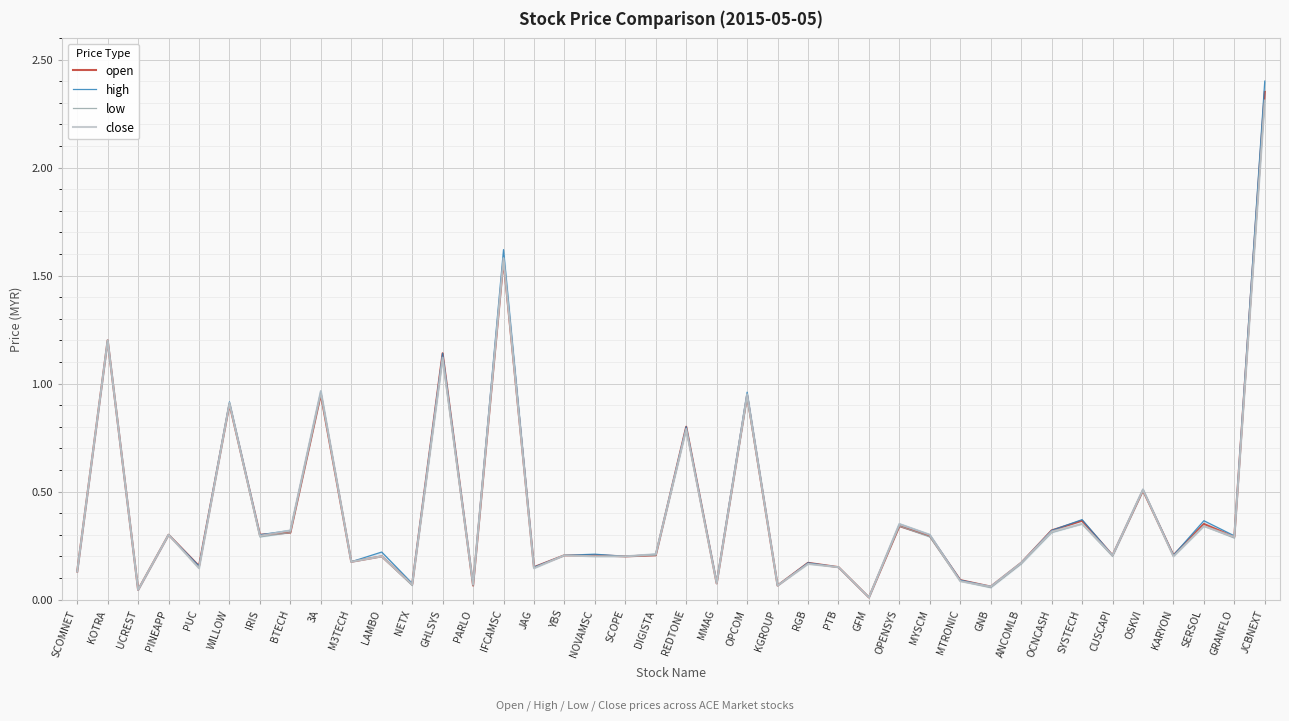

Reading right to left, extract all data points from this chart.

open: JCBNEXT=2.4	GRANFLO=0.3	SERSOL=0.3	KARYON=0.2	OSKVI=0.5	CUSCAPI=0.2	SYSTECH=0.4	OCNCASH=0.3	ANCOMLB=0.2	GNB=0.1	MTRONIC=0.1	MYSCM=0.3	OPENSYS=0.3	GFM=0.0	PTB=0.1	RGB=0.2	KGROUP=0.1	OPCOM=0.9	MMAG=0.1	REDTONE=0.8	DIGISTA=0.2	SCOPE=0.2	NOVAMSC=0.2	YBS=0.2	JAG=0.1	IFCAMSC=1.6	PARLO=0.1	GHLSYS=1.1	NETX=0.1	LAMBO=0.2	M3TECH=0.2	3A=0.9	BTECH=0.3	IRIS=0.3	WILLOW=0.9	PUC=0.2	PINEAPP=0.3	UCREST=0.0	KOTRA=1.2	SCOMNET=0.1
high: JCBNEXT=2.4	GRANFLO=0.3	SERSOL=0.4	KARYON=0.2	OSKVI=0.5	CUSCAPI=0.2	SYSTECH=0.4	OCNCASH=0.3	ANCOMLB=0.2	GNB=0.1	MTRONIC=0.1	MYSCM=0.3	OPENSYS=0.3	GFM=0.0	PTB=0.1	RGB=0.2	KGROUP=0.1	OPCOM=1.0	MMAG=0.1	REDTONE=0.8	DIGISTA=0.2	SCOPE=0.2	NOVAMSC=0.2	YBS=0.2	JAG=0.1	IFCAMSC=1.6	PARLO=0.1	GHLSYS=1.1	NETX=0.1	LAMBO=0.2	M3TECH=0.2	3A=1.0	BTECH=0.3	IRIS=0.3	WILLOW=0.9	PUC=0.2	PINEAPP=0.3	UCREST=0.0	KOTRA=1.2	SCOMNET=0.1
low: JCBNEXT=2.3	GRANFLO=0.3	SERSOL=0.3	KARYON=0.2	OSKVI=0.5	CUSCAPI=0.2	SYSTECH=0.3	OCNCASH=0.3	ANCOMLB=0.2	GNB=0.1	MTRONIC=0.1	MYSCM=0.3	OPENSYS=0.3	GFM=0.0	PTB=0.1	RGB=0.2	KGROUP=0.1	OPCOM=0.9	MMAG=0.1	REDTONE=0.8	DIGISTA=0.2	SCOPE=0.2	NOVAMSC=0.2	YBS=0.2	JAG=0.1	IFCAMSC=1.6	PARLO=0.1	GHLSYS=1.1	NETX=0.1	LAMBO=0.2	M3TECH=0.2	3A=0.9	BTECH=0.3	IRIS=0.3	WILLOW=0.9	PUC=0.1	PINEAPP=0.3	UCREST=0.0	KOTRA=1.2	SCOMNET=0.1
close: JCBNEXT=2.3	GRANFLO=0.3	SERSOL=0.3	KARYON=0.2	OSKVI=0.5	CUSCAPI=0.2	SYSTECH=0.3	OCNCASH=0.3	ANCOMLB=0.2	GNB=0.1	MTRONIC=0.1	MYSCM=0.3	OPENSYS=0.3	GFM=0.0	PTB=0.1	RGB=0.2	KGROUP=0.1	OPCOM=0.9	MMAG=0.1	REDTONE=0.8	DIGISTA=0.2	SCOPE=0.2	NOVAMSC=0.2	YBS=0.2	JAG=0.1	IFCAMSC=1.6	PARLO=0.1	GHLSYS=1.1	NETX=0.1	LAMBO=0.2	M3TECH=0.2	3A=1.0	BTECH=0.3	IRIS=0.3	WILLOW=0.9	PUC=0.1	PINEAPP=0.3	UCREST=0.0	KOTRA=1.2	SCOMNET=0.1